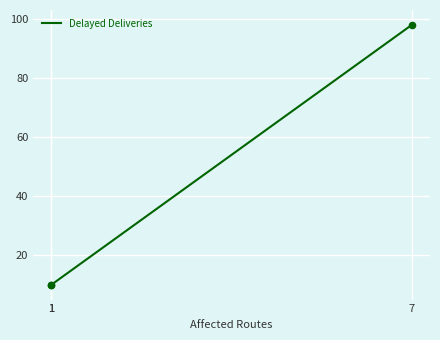

Between 1 and 1, which is larger?

1